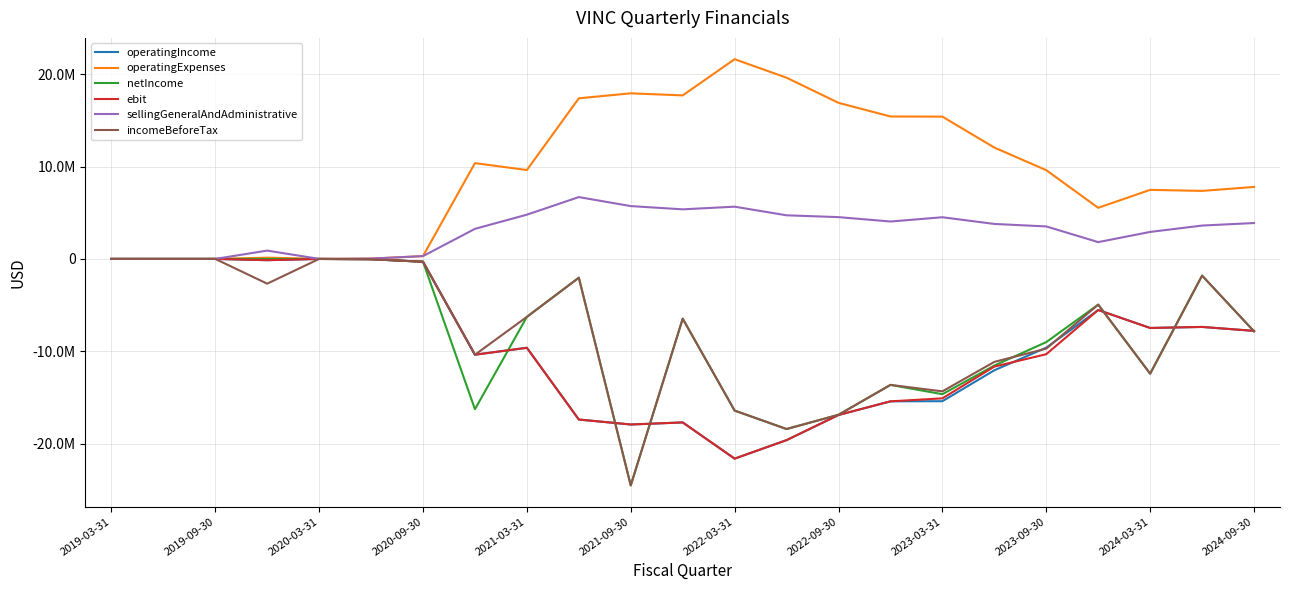

How many times do operatingIncome and incomeBeforeTax cross each other?

11